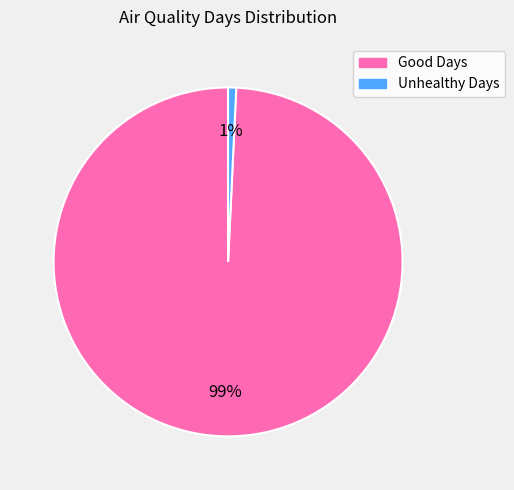

Does any single category account for the majority?

Yes